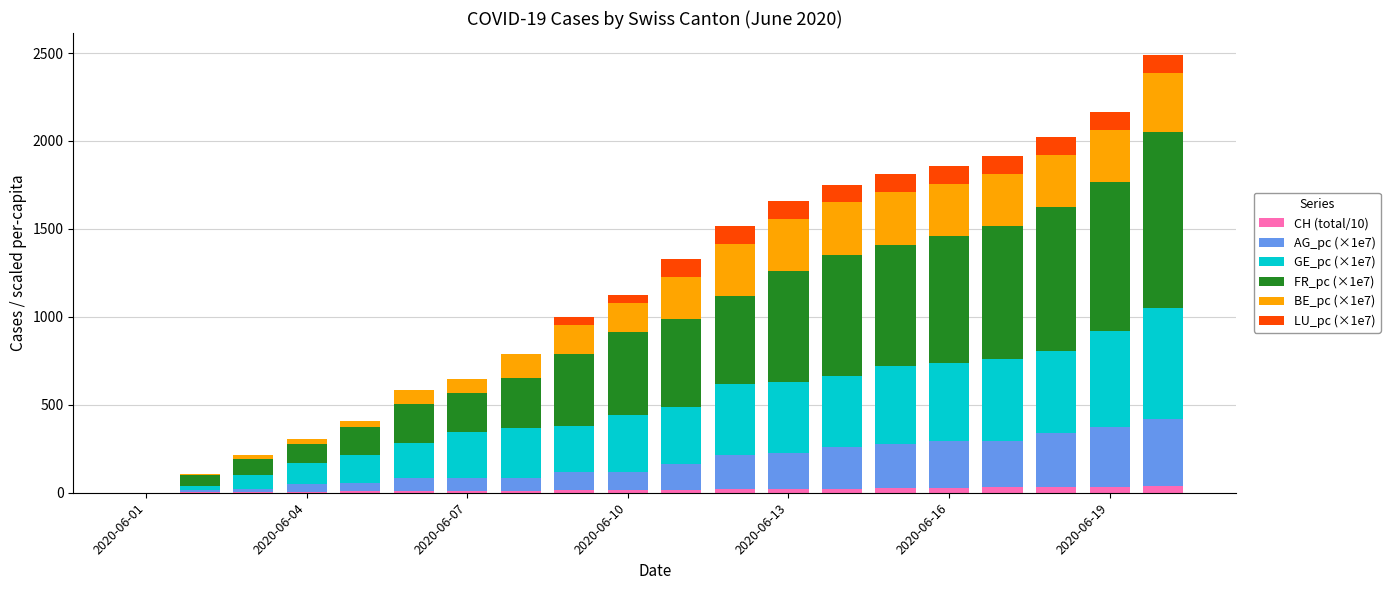

What is the sum of all CH (total/10) values?

358.0